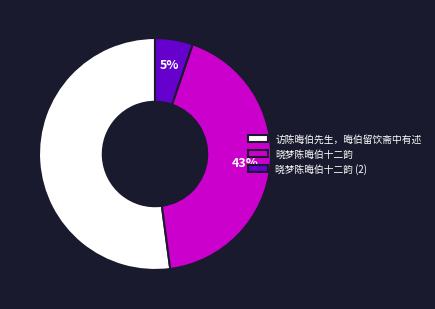

What is the ratio of the value at 访陈晦伯先生，晦伯留饮斋中有述 to the value at 晓梦陈晦伯十二韵?

1.2